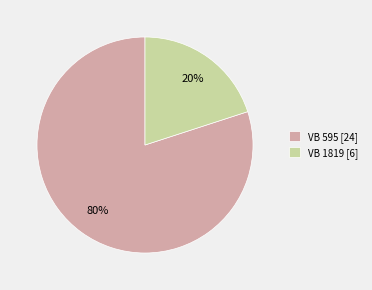

Which slice is the largest?

VB 595 [24]